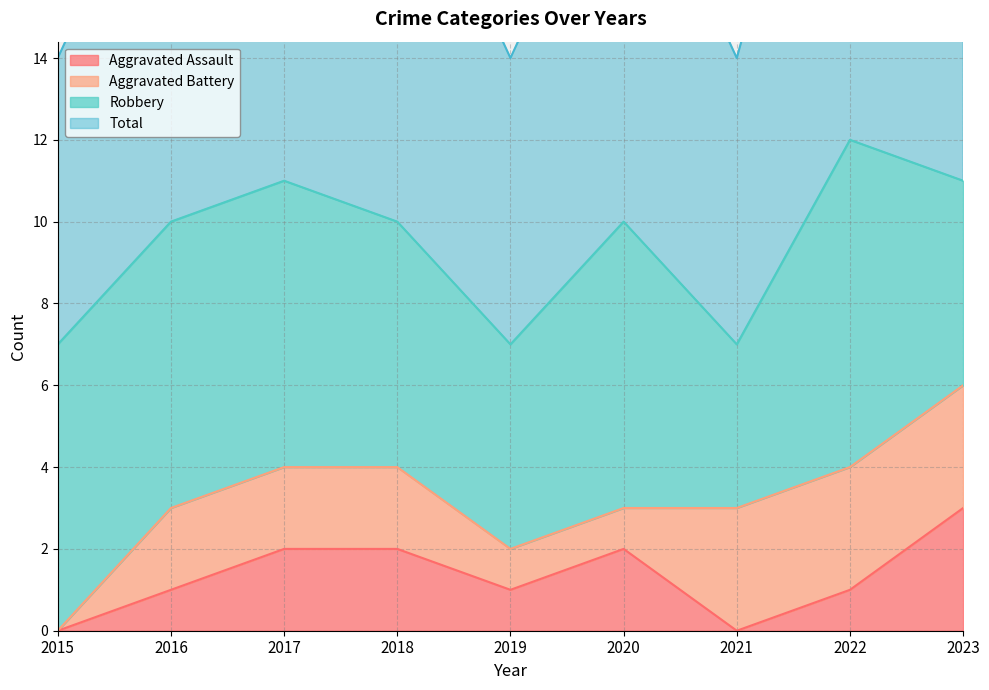

At which label does Aggravated Assault reach its minimum?

2015